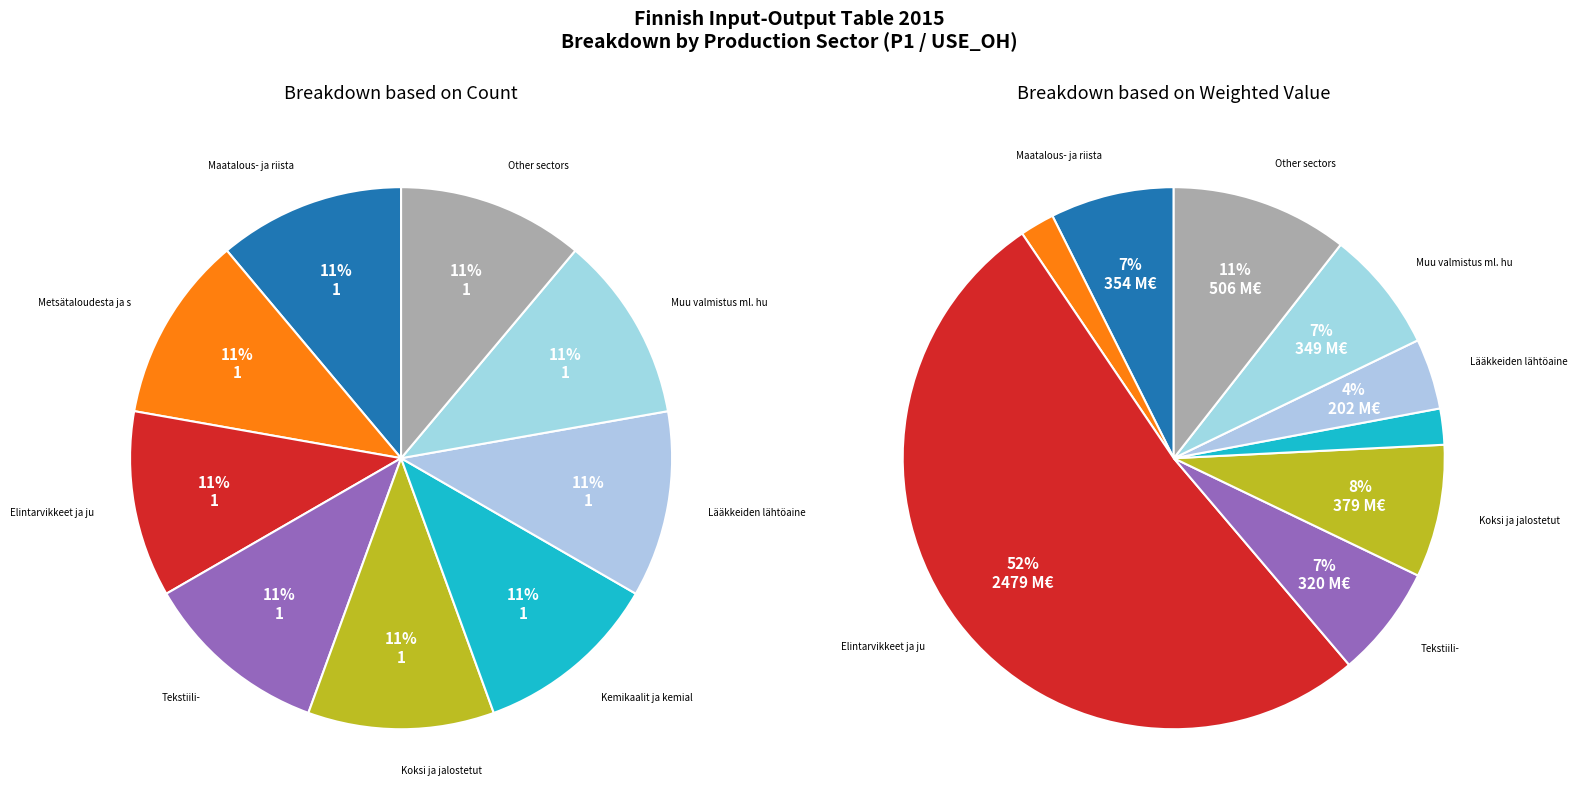

To the nearest percent, what is the combined percentage of Koksi ja jalostetut öljytuotteet and Kemikaalit ja kemialliset tuotteet?

10%